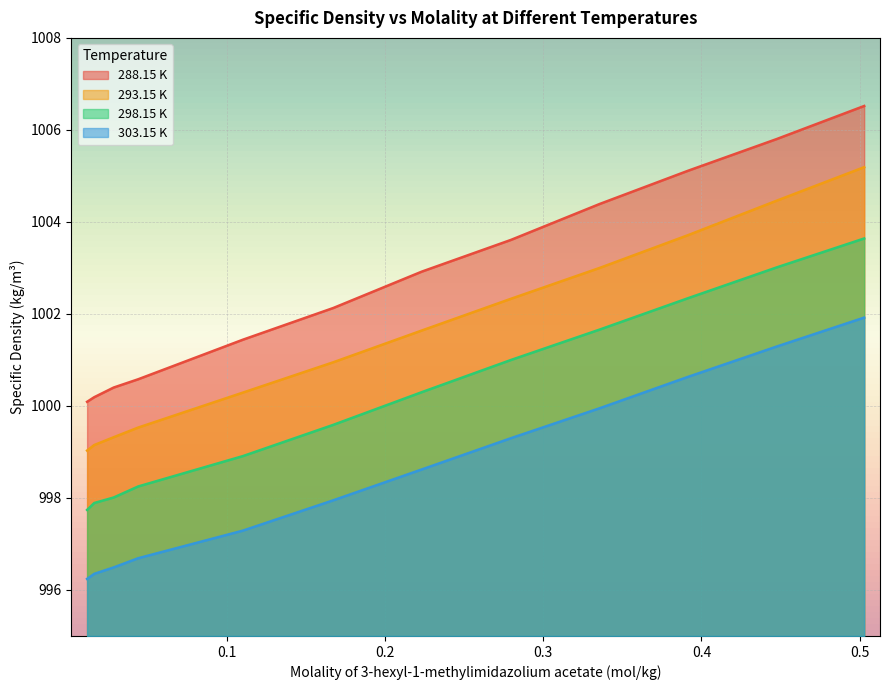

Is it true that 298.15 K equals 1623.8 at 0.3357?

False